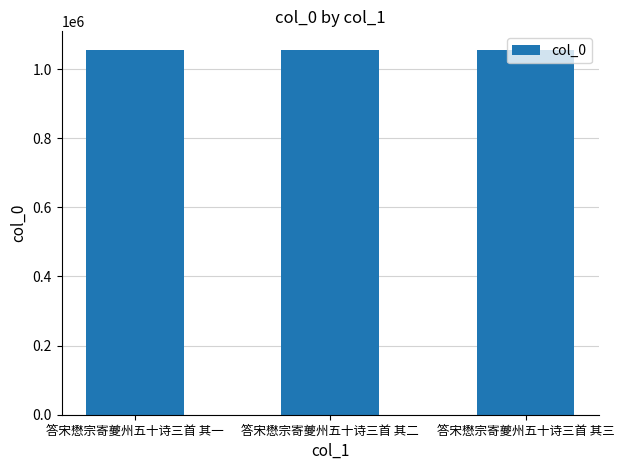

What is the smallest value displayed?

1056428